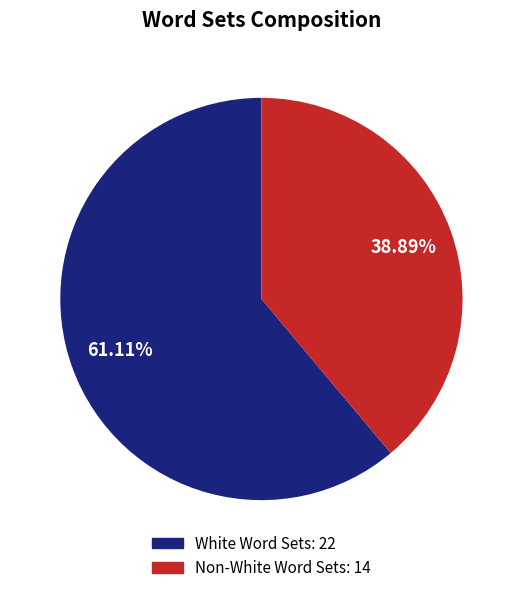

Between White Word Sets and Non-White Word Sets, which is larger?

White Word Sets